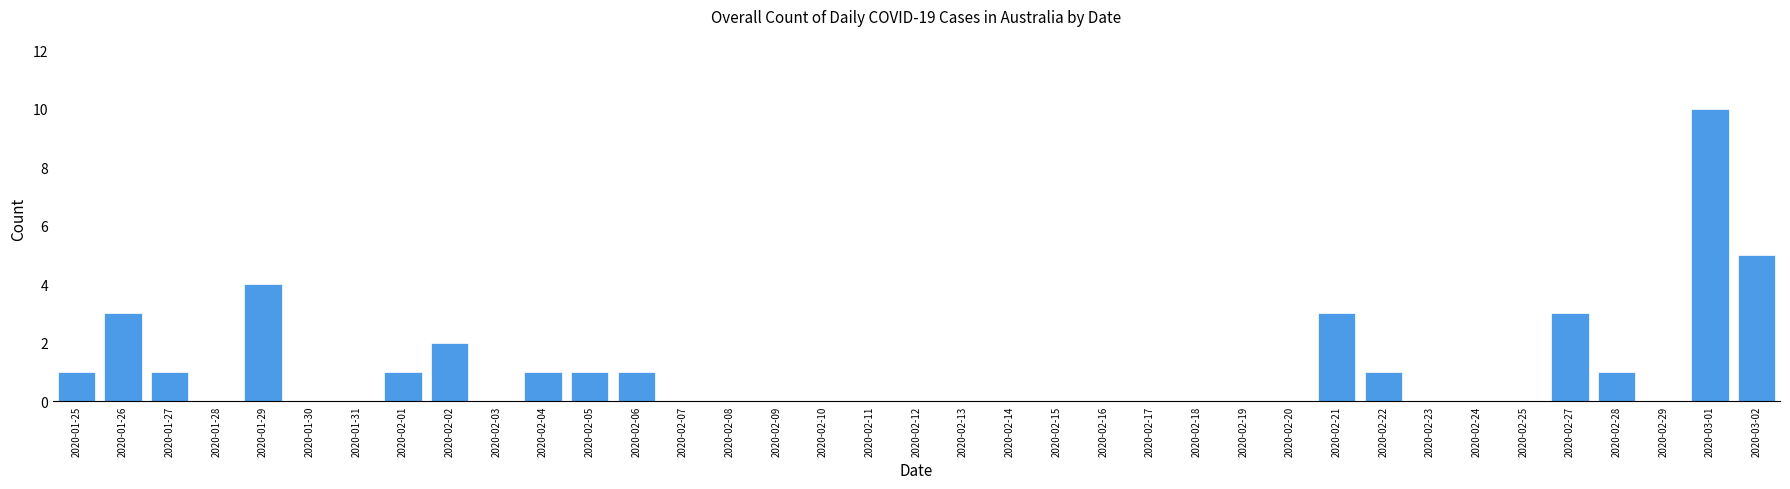

Which has a higher value, 2020-02-27 or 2020-01-27?

2020-02-27